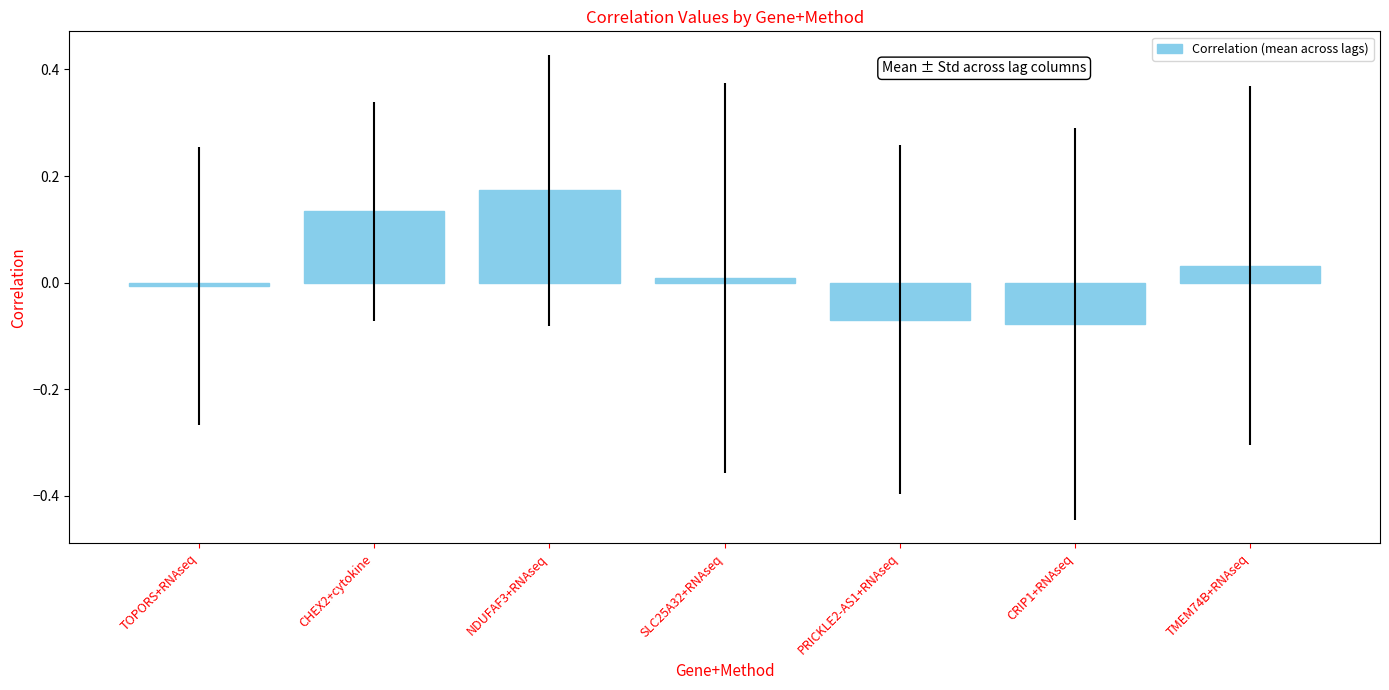

The value at CRIP1+RNAseq is -0.0. True or false?

False